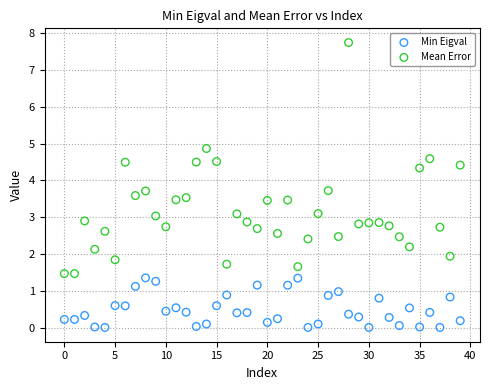

Which series reaches the minimum Y coordinate?

Min Eigval